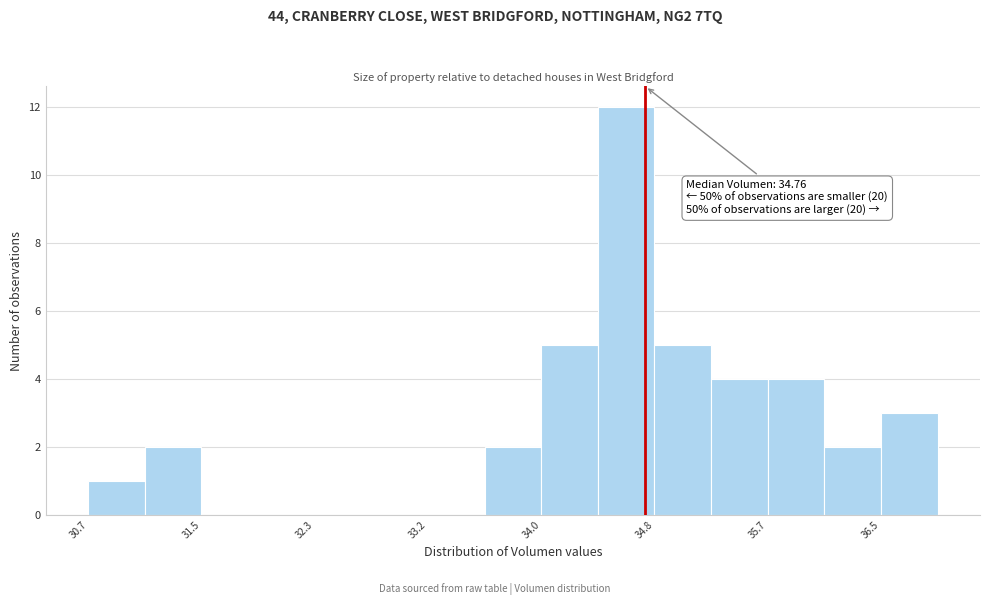

Which range on the x-axis has the tallest bar?

34.4 to 34.8